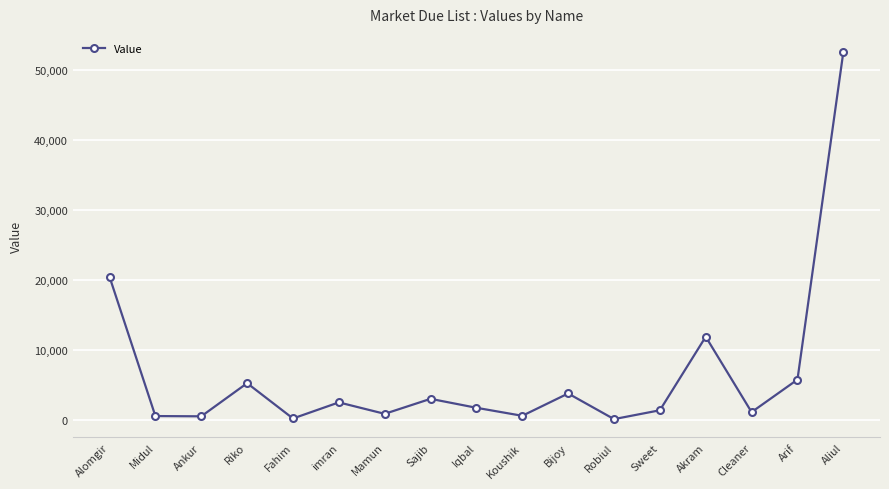

The value at Ankur is 500. True or false?

True